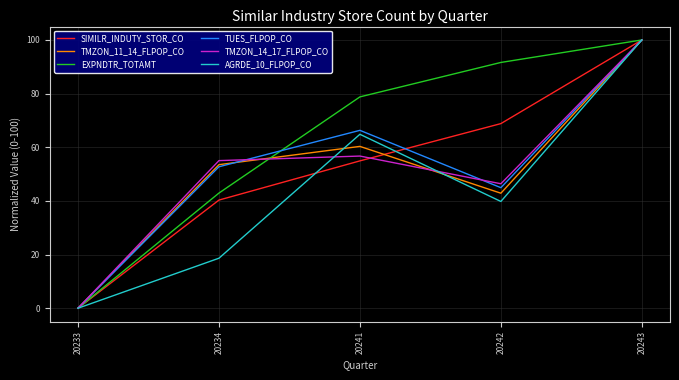

Does the chart have visible grid lines?

Yes